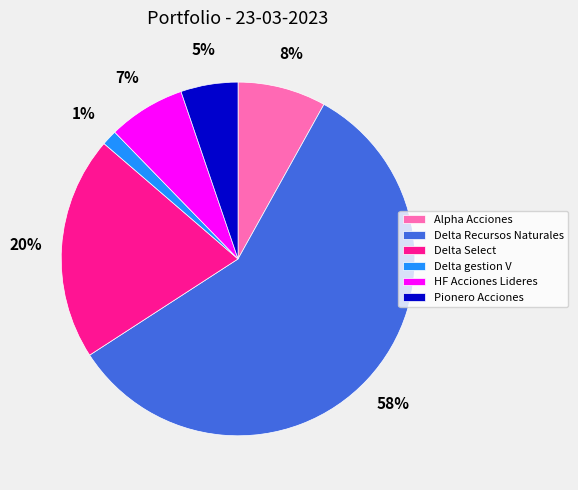

Is it true that Delta Recursos Naturales is 58% of the pie?

True